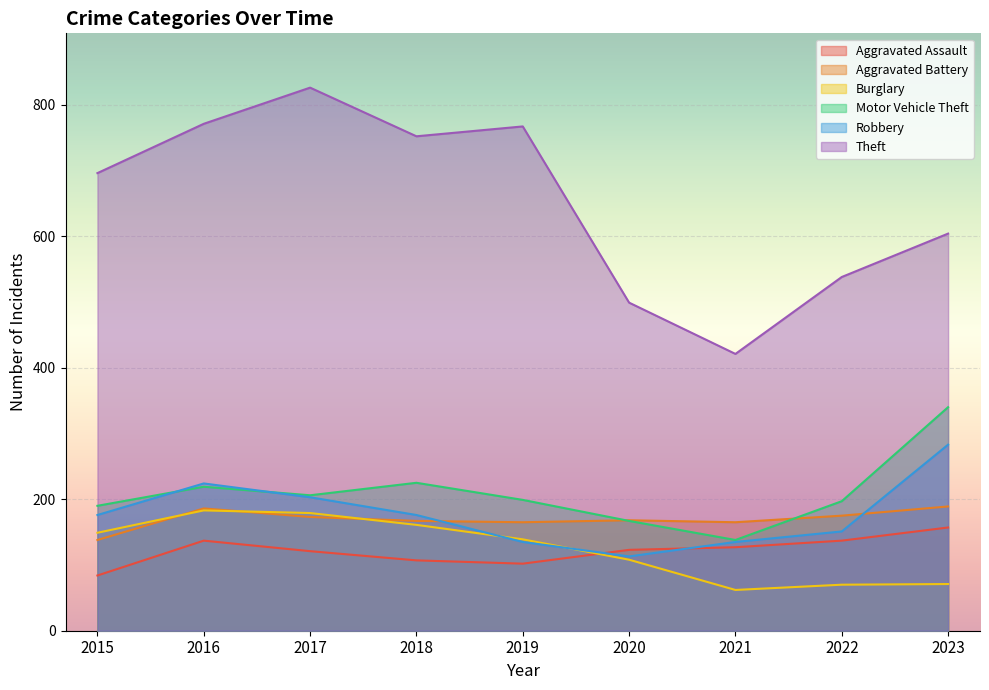

What is the value of the Burglary point at the 8th from the left?

70